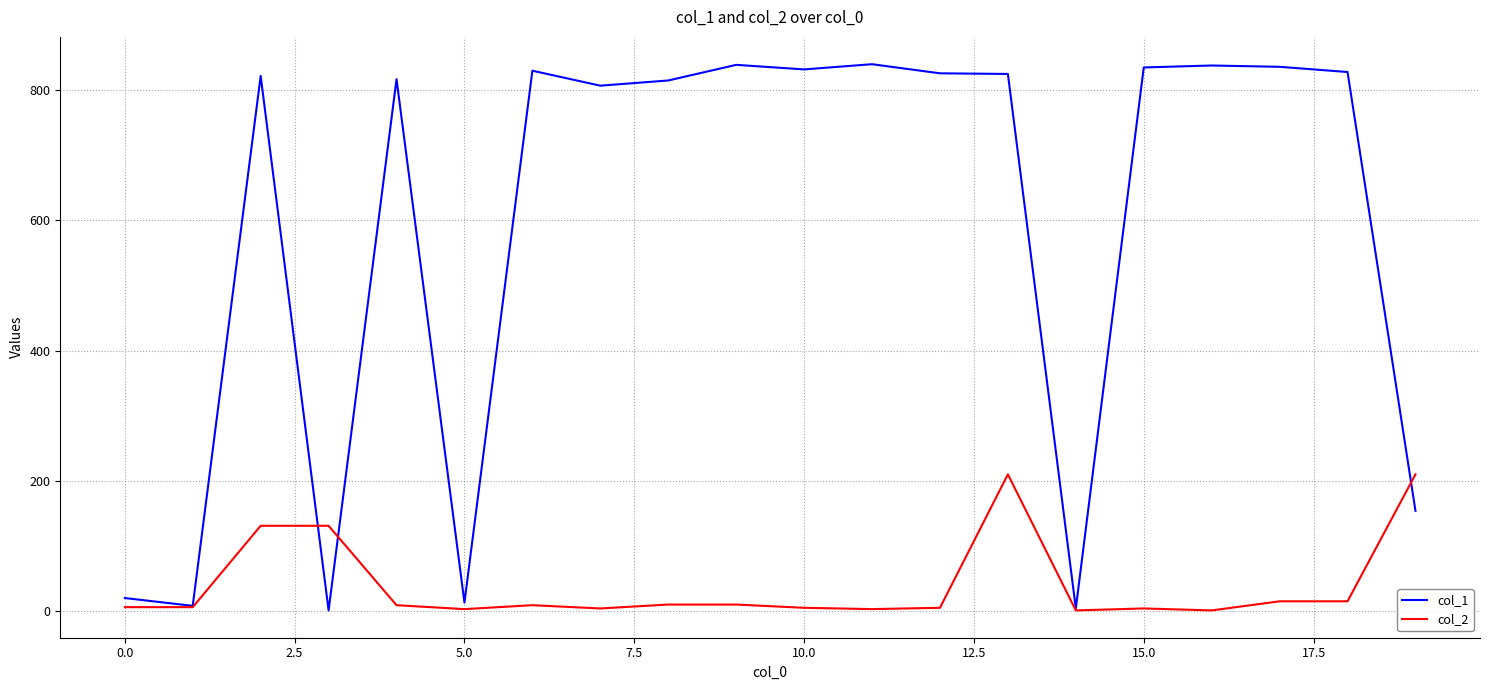

Which series has the widest spread of values?

col_1